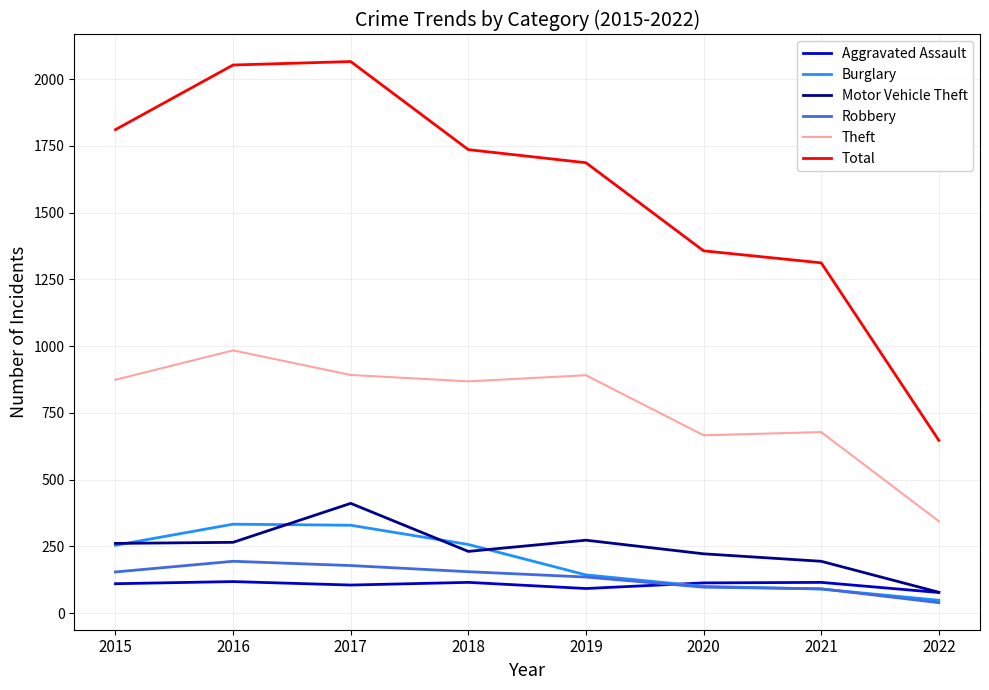

What is the greatest value displayed?

2066